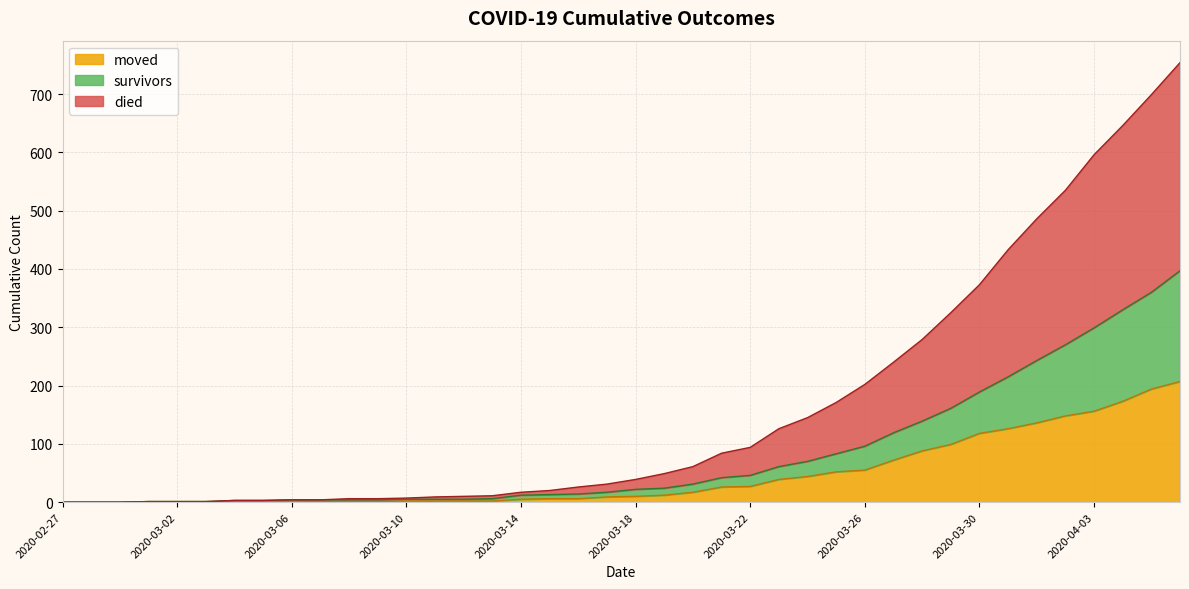

Reading right to left, extract all data points from this chart.

survivors: 2020-04-06=397	2020-04-05=360	2020-04-04=330	2020-04-03=299	2020-04-02=270	2020-04-01=243	2020-03-31=215	2020-03-30=189	2020-03-29=161	2020-03-28=139	2020-03-27=119	2020-03-26=96	2020-03-25=83	2020-03-24=70	2020-03-23=61	2020-03-22=46	2020-03-21=42	2020-03-20=31	2020-03-19=24	2020-03-18=22	2020-03-17=17	2020-03-16=14	2020-03-15=13	2020-03-14=12	2020-03-13=6	2020-03-12=5	2020-03-11=5	2020-03-10=5	2020-03-09=4	2020-03-08=4	2020-03-07=4	2020-03-06=4	2020-03-05=3	2020-03-04=3	2020-03-03=1	2020-03-02=1	2020-03-01=1	2020-02-29=0	2020-02-28=0	2020-02-27=0
died: 2020-04-06=754	2020-04-05=699	2020-04-04=646	2020-04-03=596	2020-04-02=535	2020-04-01=486	2020-03-31=433	2020-03-30=373	2020-03-29=325	2020-03-28=279	2020-03-27=240	2020-03-26=202	2020-03-25=171	2020-03-24=145	2020-03-23=126	2020-03-22=94	2020-03-21=84	2020-03-20=61	2020-03-19=49	2020-03-18=39	2020-03-17=31	2020-03-16=26	2020-03-15=20	2020-03-14=17	2020-03-13=11	2020-03-12=10	2020-03-11=9	2020-03-10=7	2020-03-09=6	2020-03-08=6	2020-03-07=4	2020-03-06=4	2020-03-05=3	2020-03-04=3	2020-03-03=1	2020-03-02=1	2020-03-01=1	2020-02-29=0	2020-02-28=0	2020-02-27=0
moved: 2020-04-06=207	2020-04-05=194	2020-04-04=173	2020-04-03=156	2020-04-02=148	2020-04-01=136	2020-03-31=126	2020-03-30=118	2020-03-29=99	2020-03-28=88	2020-03-27=72	2020-03-26=55	2020-03-25=52	2020-03-24=44	2020-03-23=39	2020-03-22=27	2020-03-21=26	2020-03-20=17	2020-03-19=12	2020-03-18=10	2020-03-17=9	2020-03-16=6	2020-03-15=6	2020-03-14=5	2020-03-13=2	2020-03-12=2	2020-03-11=2	2020-03-10=2	2020-03-09=1	2020-03-08=1	2020-03-07=1	2020-03-06=2	2020-03-05=1	2020-03-04=1	2020-03-03=1	2020-03-02=1	2020-03-01=1	2020-02-29=0	2020-02-28=0	2020-02-27=0